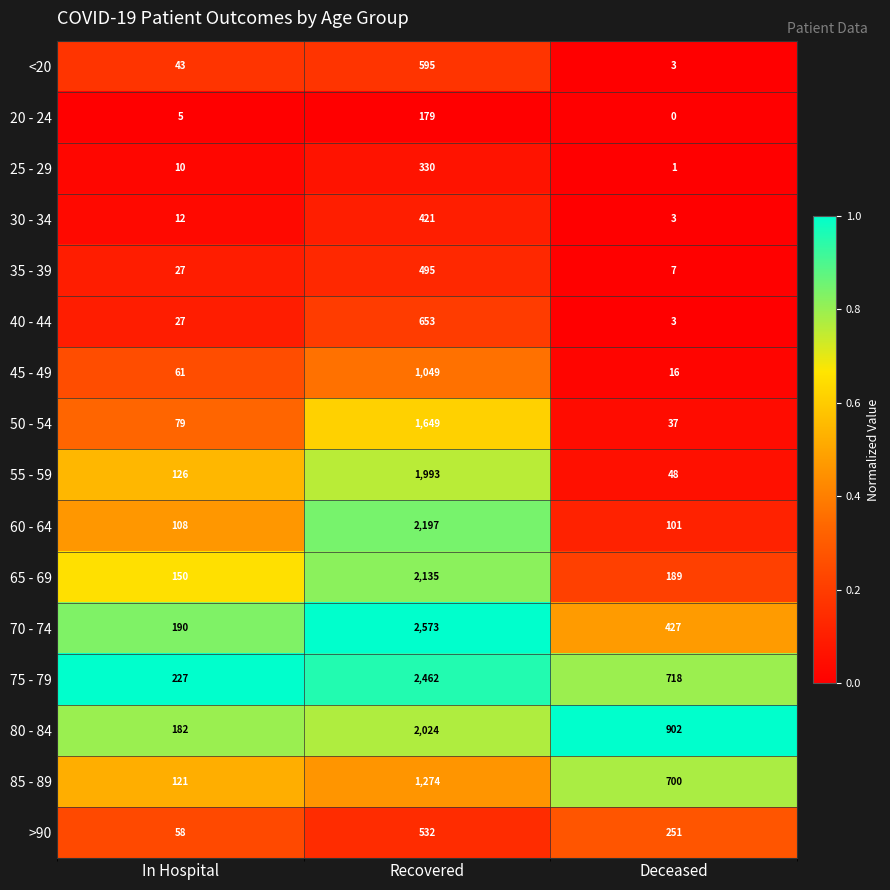

Which series has the widest spread of values?

70 - 74